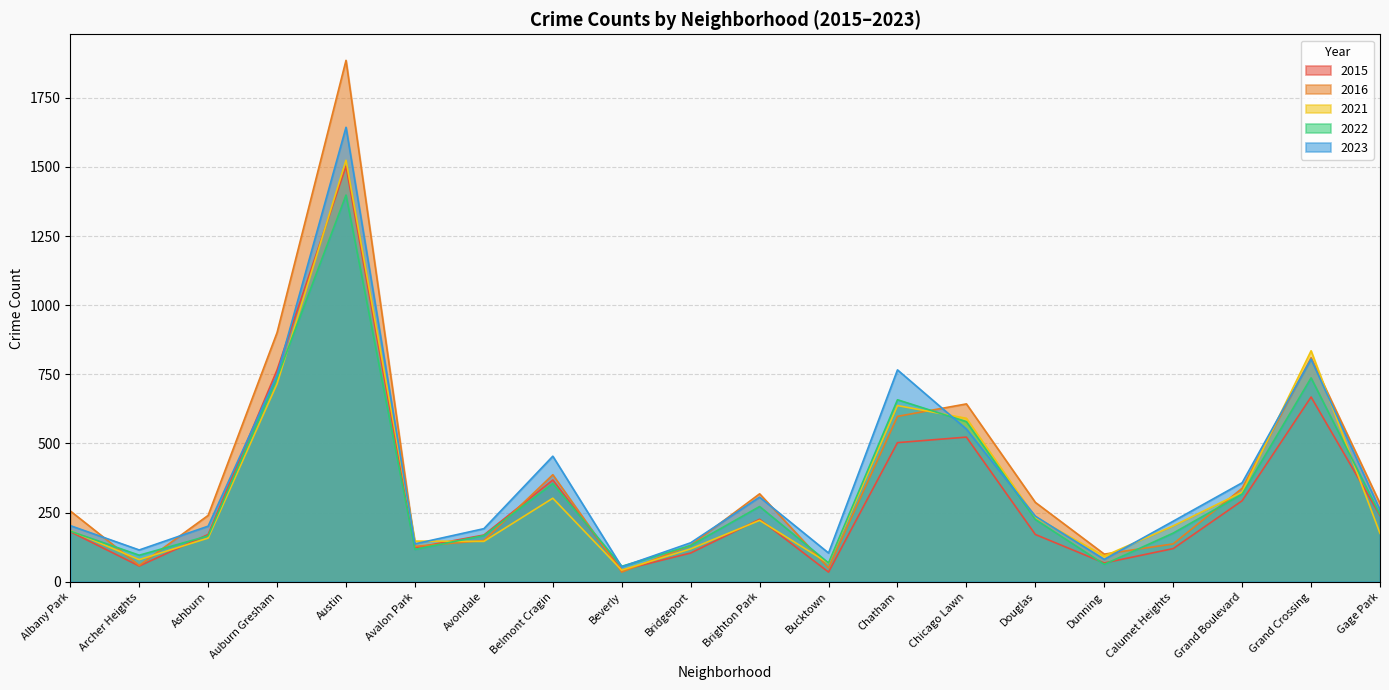

The value of 2021 at Bucktown is 67. True or false?

True